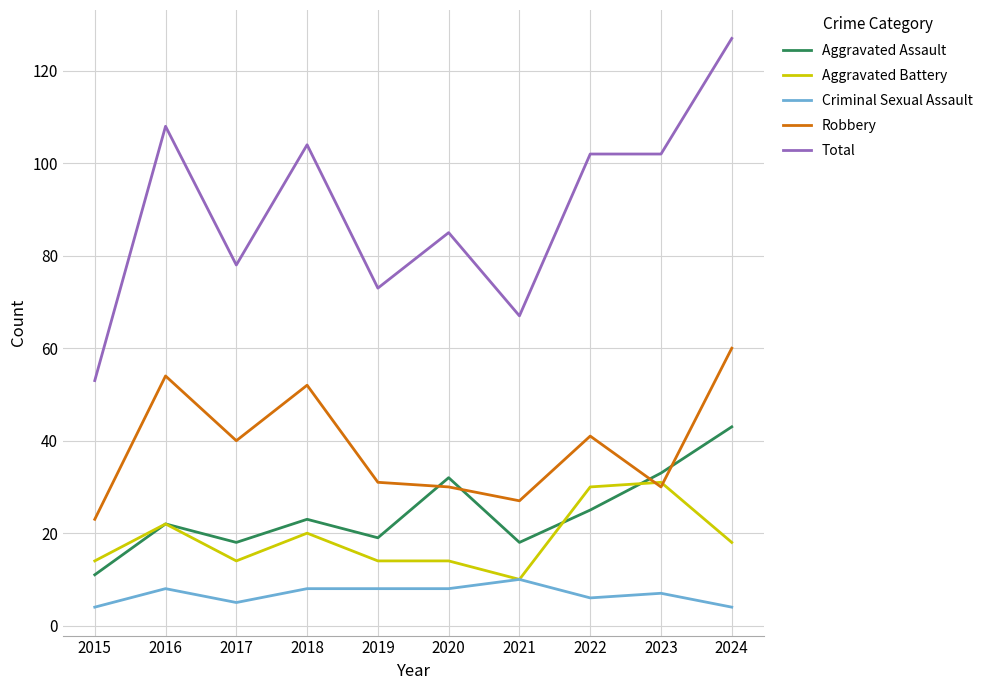

What is the difference between the highest and lowest values at 2018?

96